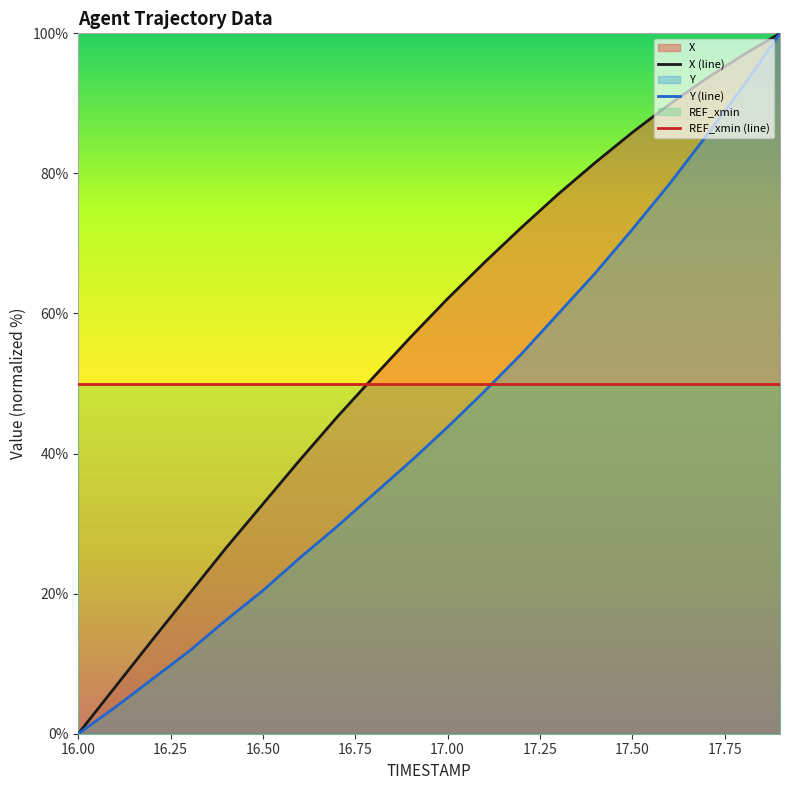

Is the value of X (line) at 17.50 greater than the value of REF_xmin (line) at 16.00?

Yes